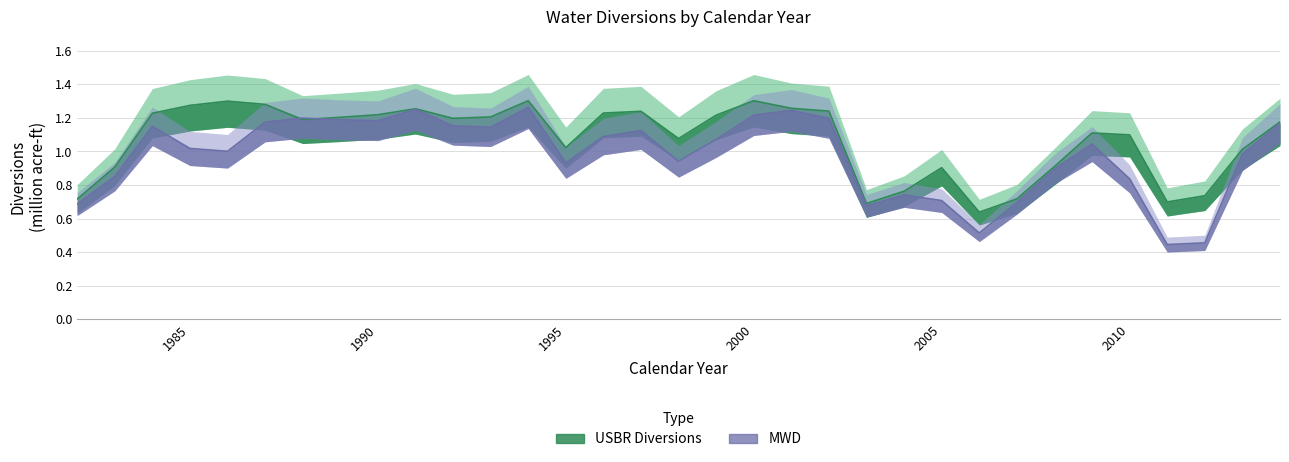

The value of MWD at 2005 is 0.4. True or false?

False